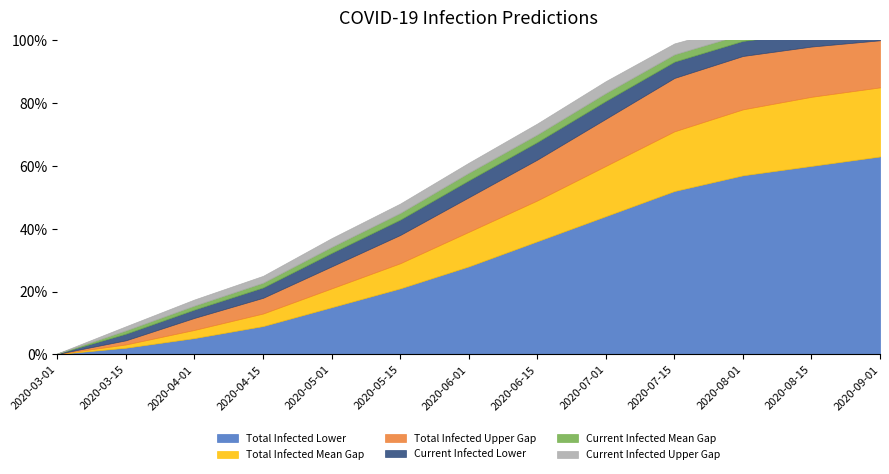

How many lines are shown in the chart?

6